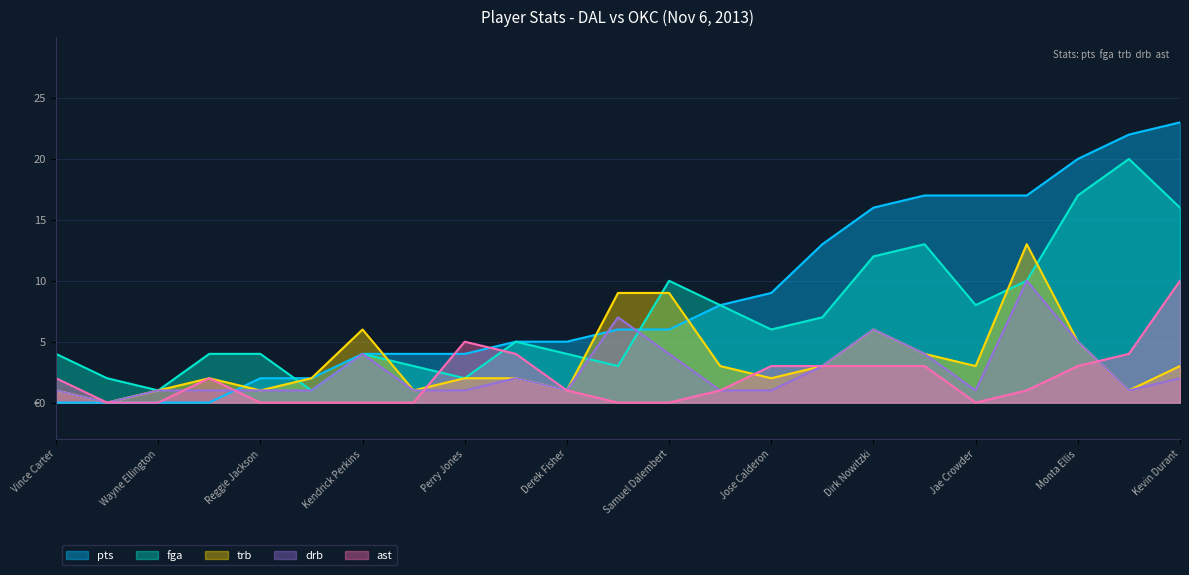

What is the difference between the maximum and minimum values in the ast series?

10